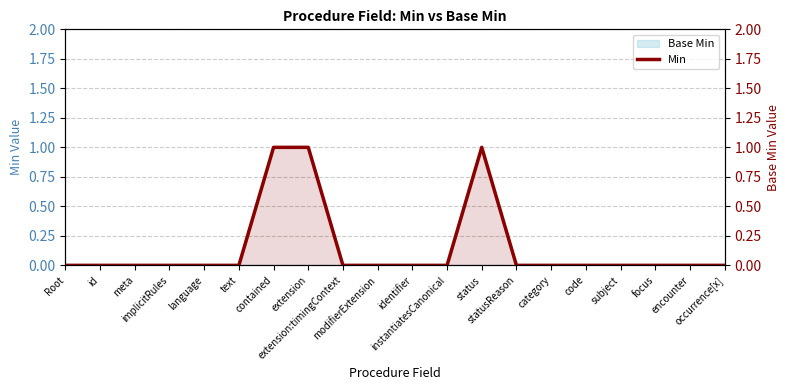

What is the difference between the maximum and minimum values?

1